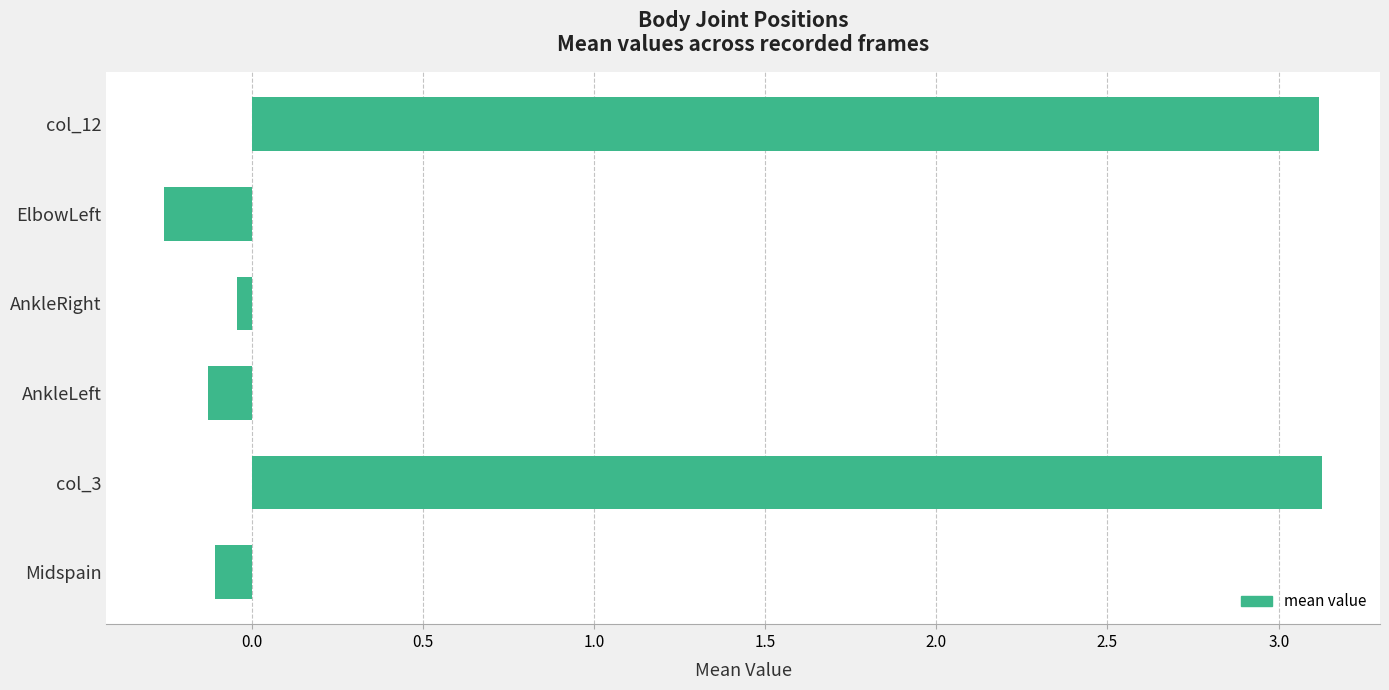

The value at col_12 is 5.2. True or false?

False